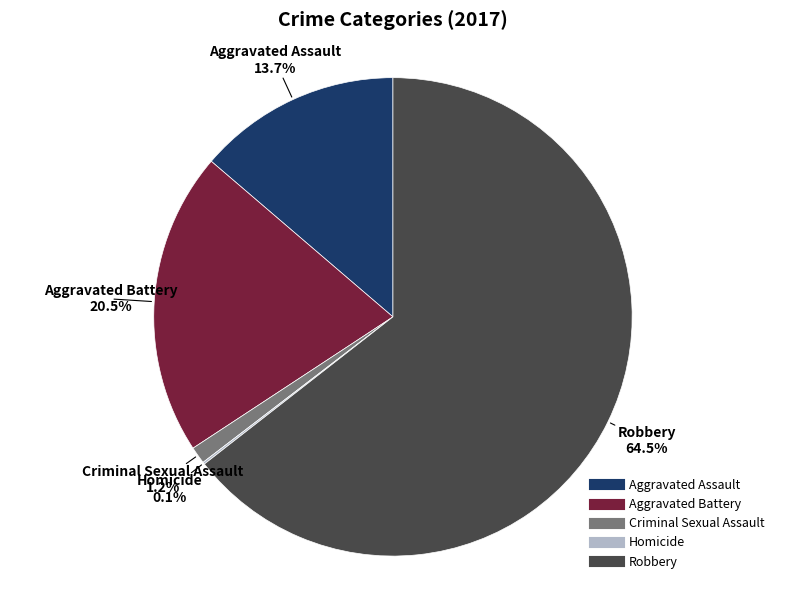

Which category has the biggest portion of the pie?

Robbery